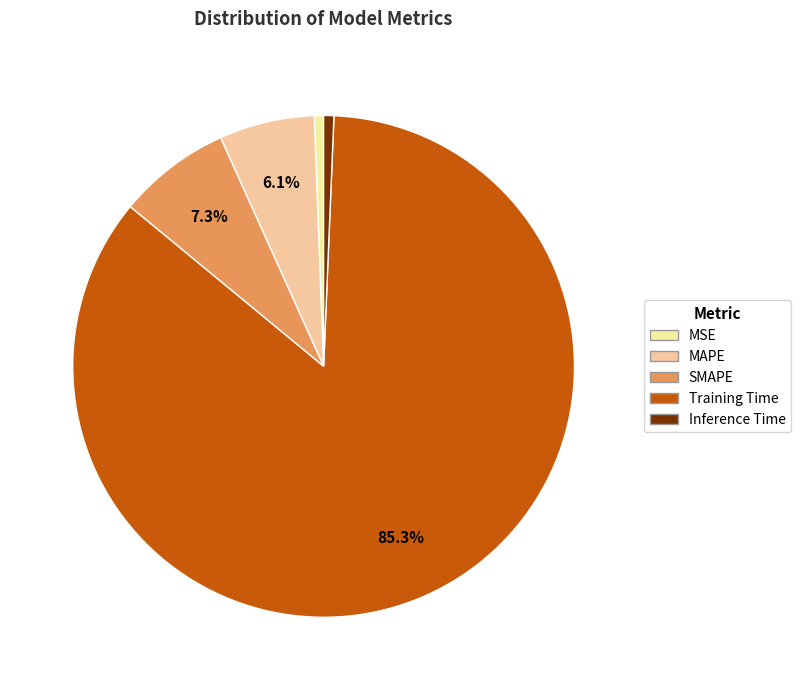

Count the number of slices in the pie.

5